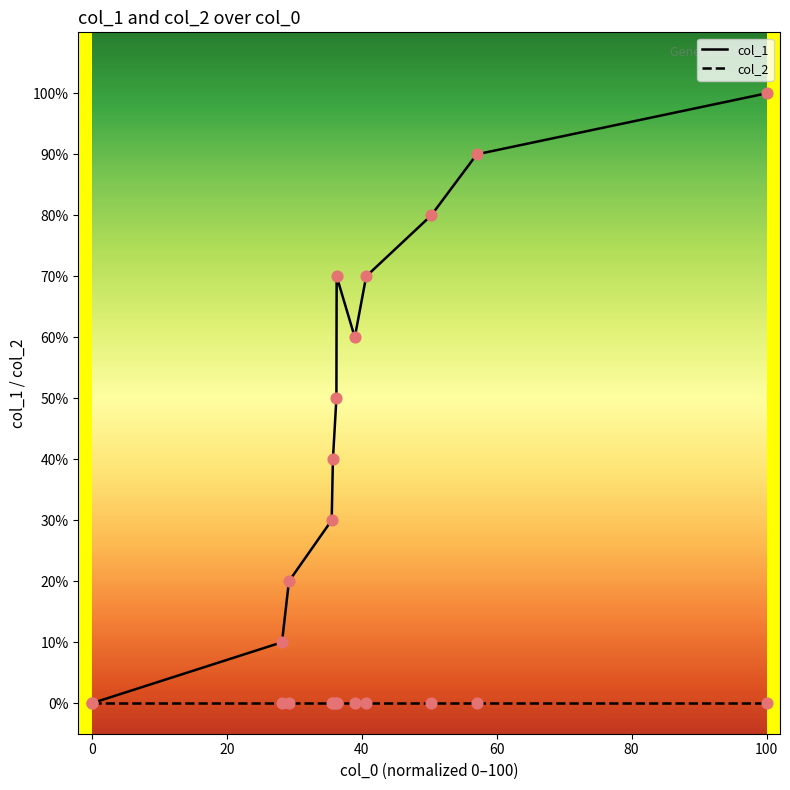

Does the chart have visible grid lines?

No